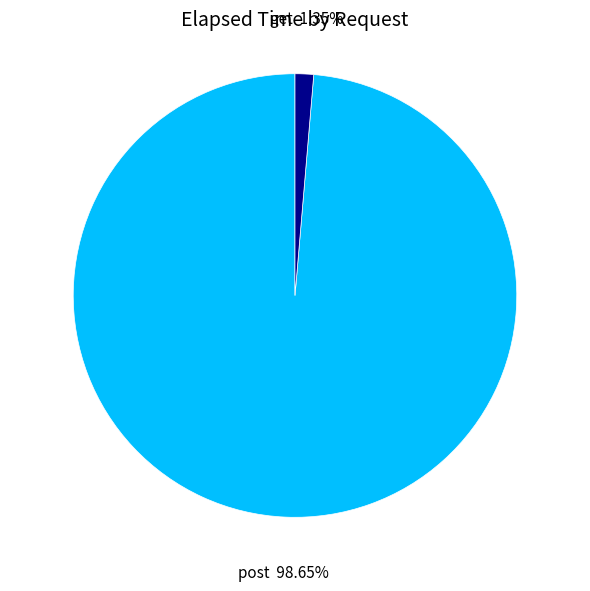

To the nearest percent, what is the average slice percentage?

50%